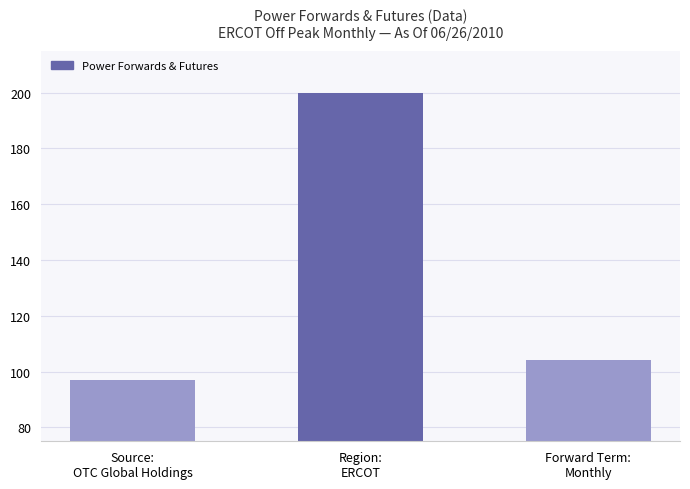

Between Forward Term:
Monthly and Source:
OTC Global Holdings, which is larger?

Forward Term:
Monthly